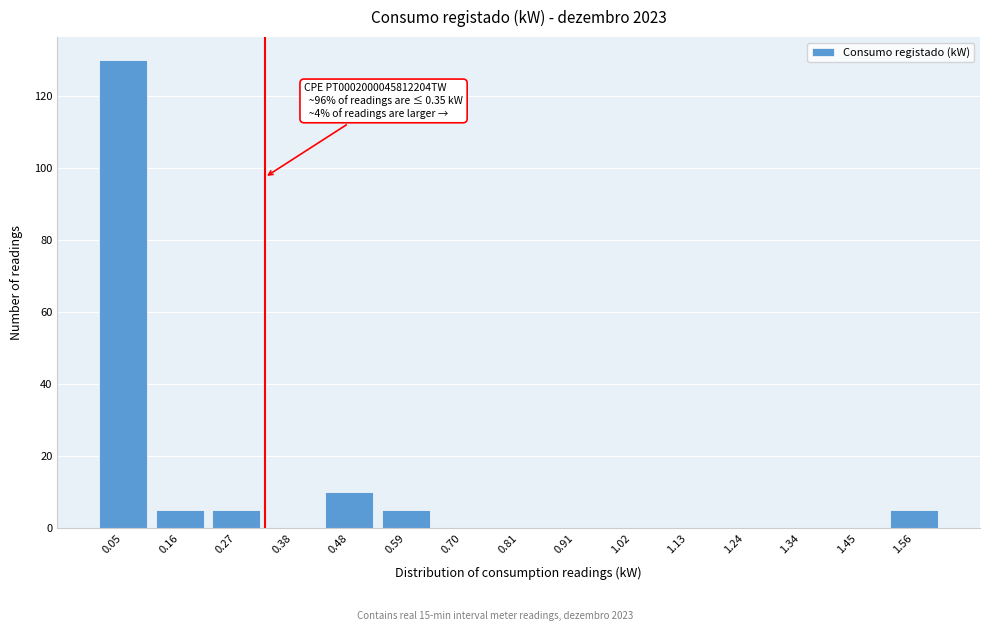

Reading right to left, extract all data points from this chart.

1.56=5	1.45=0	1.34=0	1.24=0	1.13=0	1.02=0	0.91=0	0.81=0	0.70=0	0.59=5	0.48=10	0.38=0	0.27=5	0.16=5	0.05=130